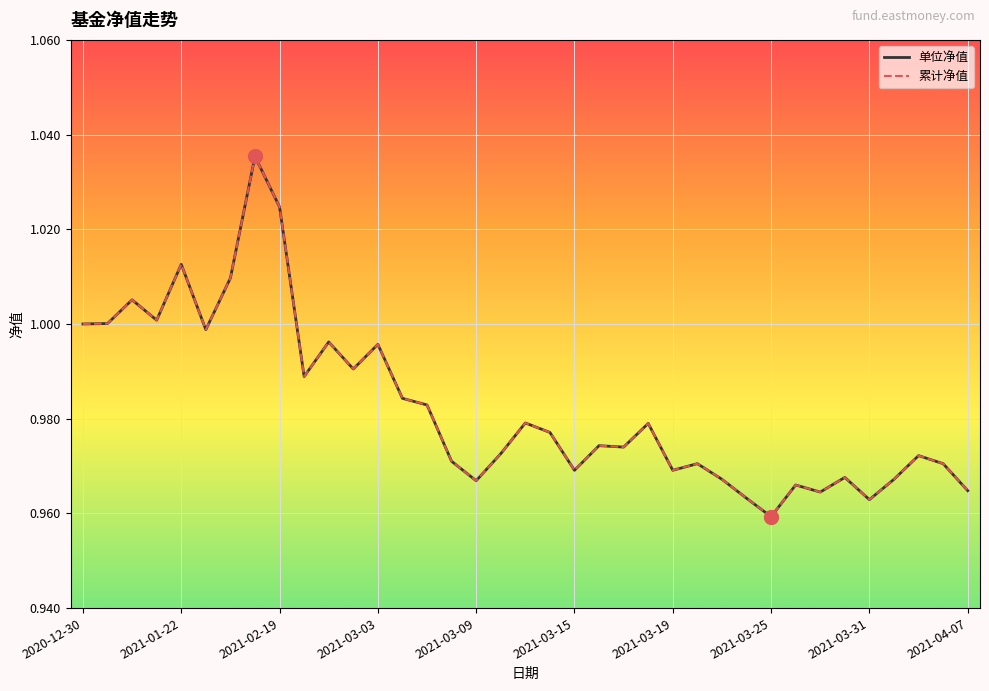

Which series has the largest range (max minus min)?

单位净值